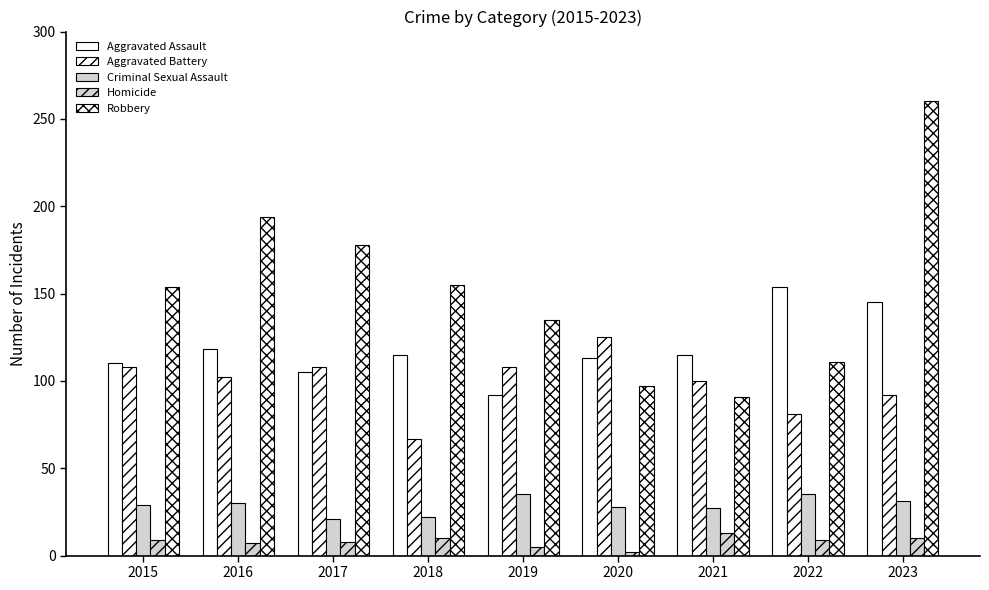

At 2015, list the series in order from smallest to largest.

Homicide, Criminal Sexual Assault, Aggravated Battery, Aggravated Assault, Robbery